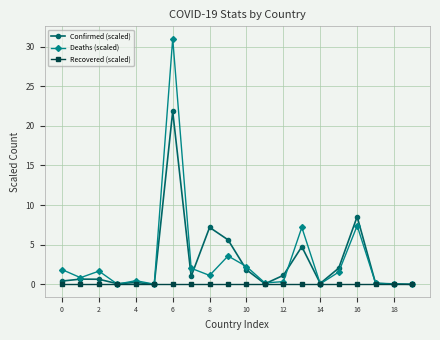

What is the value of the Deaths (scaled) point at the 16th from the left?

1.6